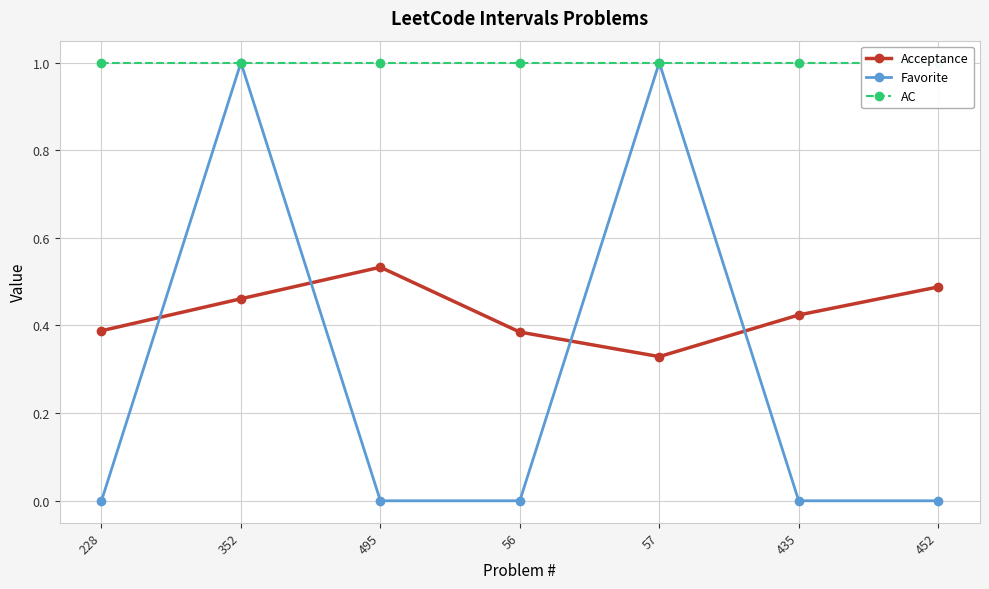

True or false: AC and Acceptance cross at least once.

False